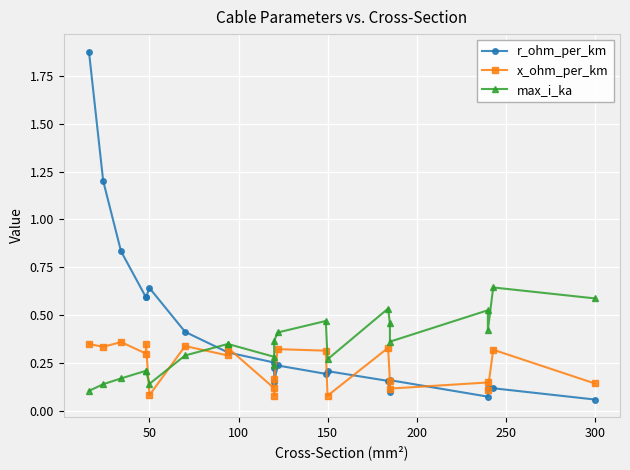

Count the number of data series in this chart.

3